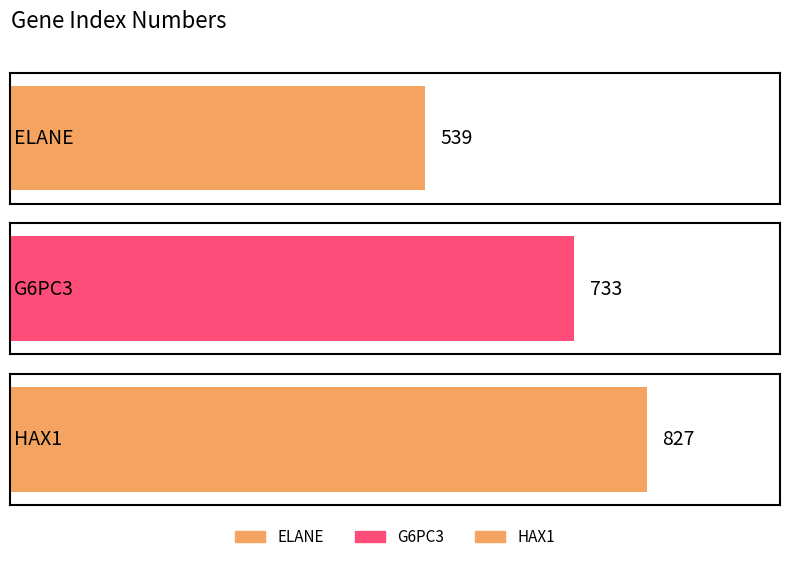

Which label corresponds to the smallest value in the chart?

ELANE